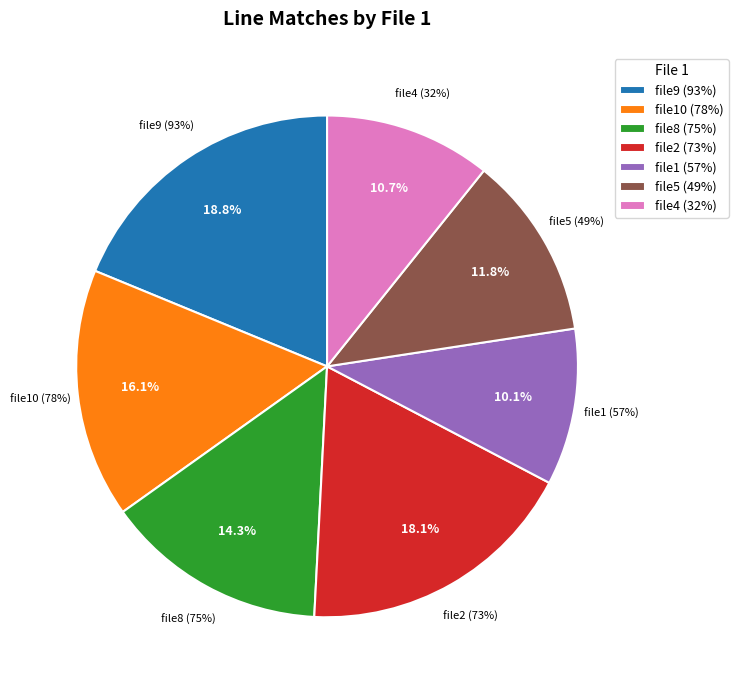

Rank the categories by value from highest to lowest.

file9 (93%), file2 (73%), file10 (78%), file8 (75%), file5 (49%), file4 (32%), file1 (57%)